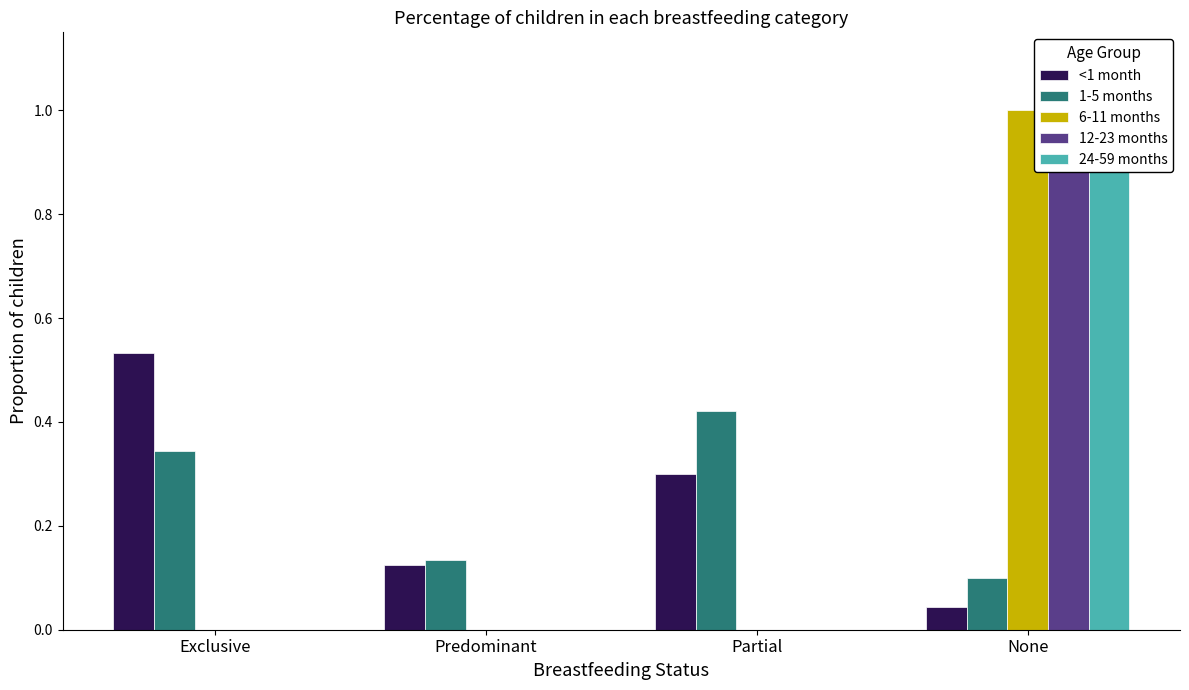

How many values in 6-11 months are above zero?

1